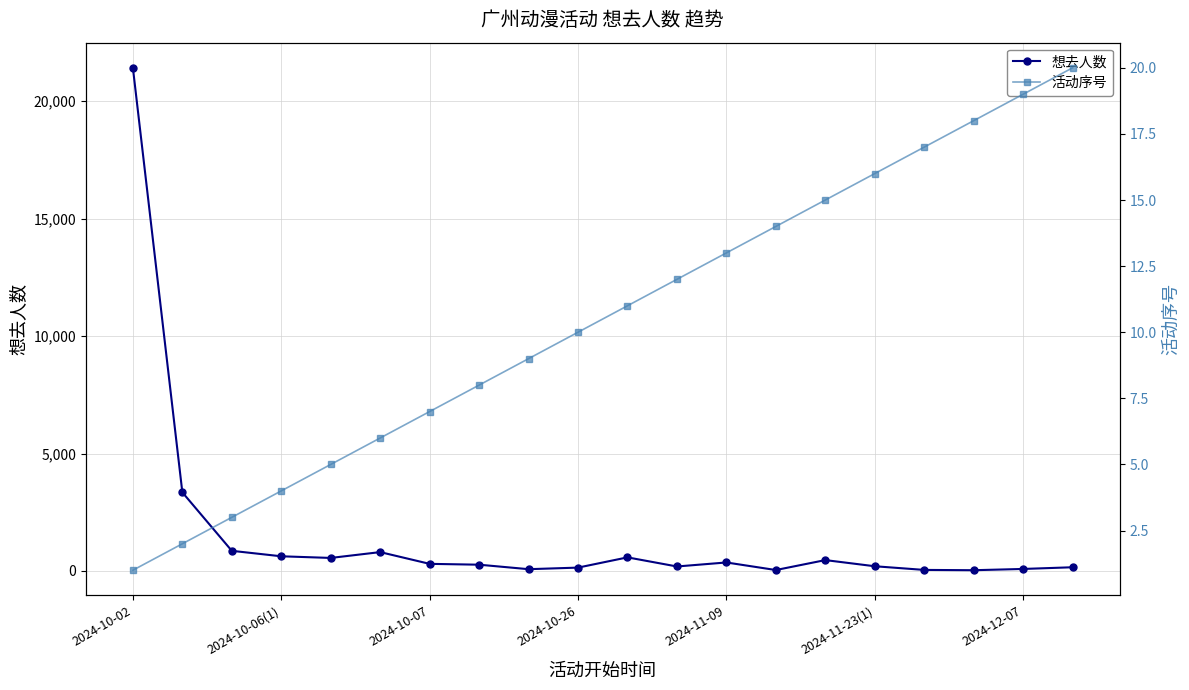

True or false: 活动序号 has more than 2 points higher than both neighbors.

False